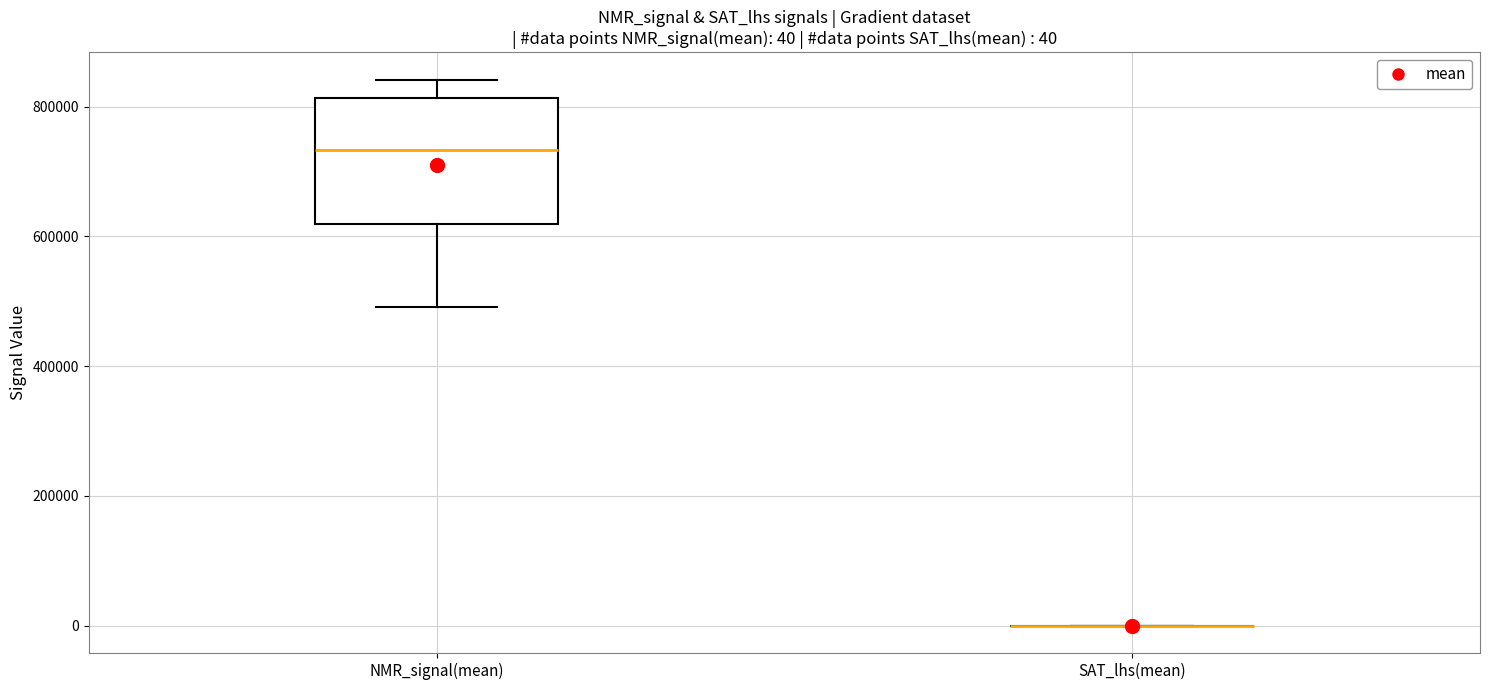

Which box is the tallest, from its lower edge to its upper edge?

NMR_signal(mean)